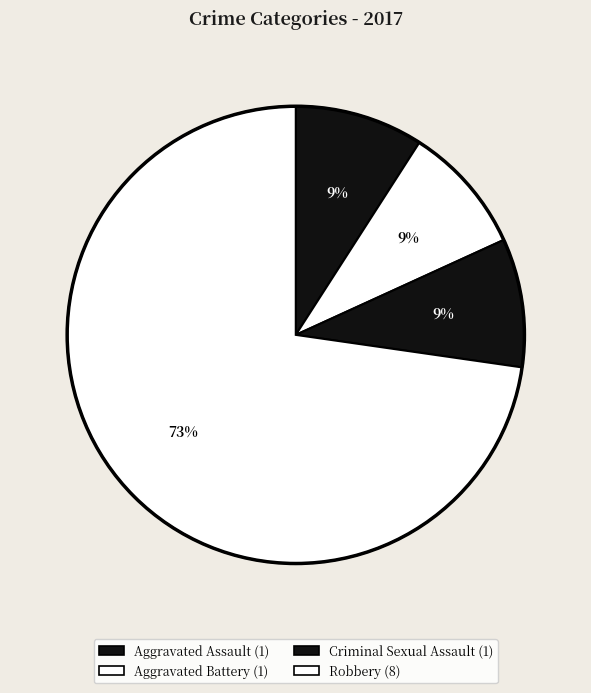

What portion of the pie excludes Aggravated Assault?

90.9%